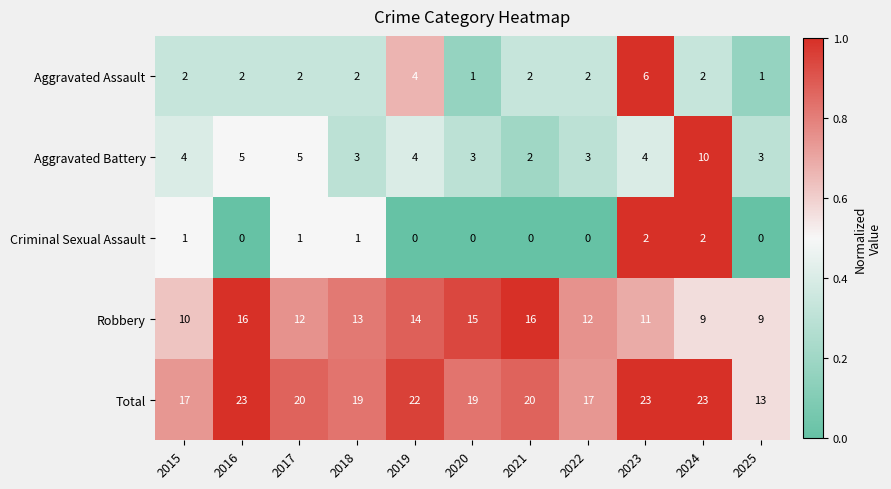

What is the total value across all series at 2024?

46